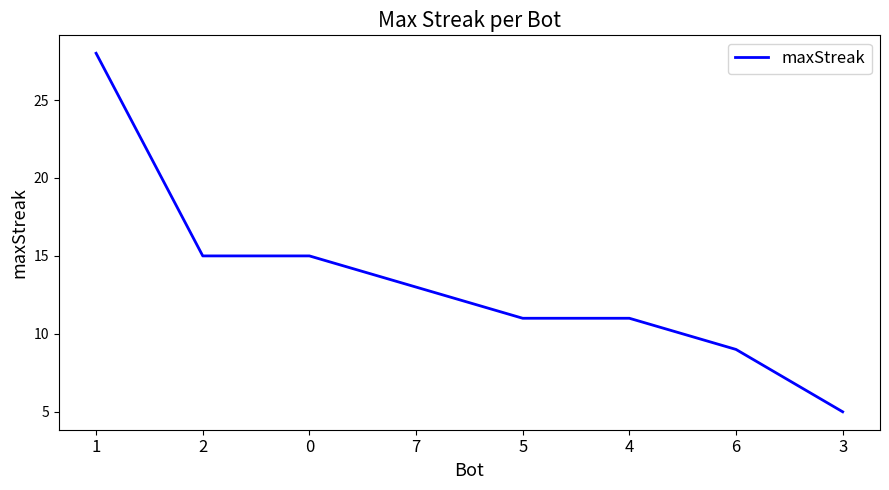

What position from the left is 4?

6